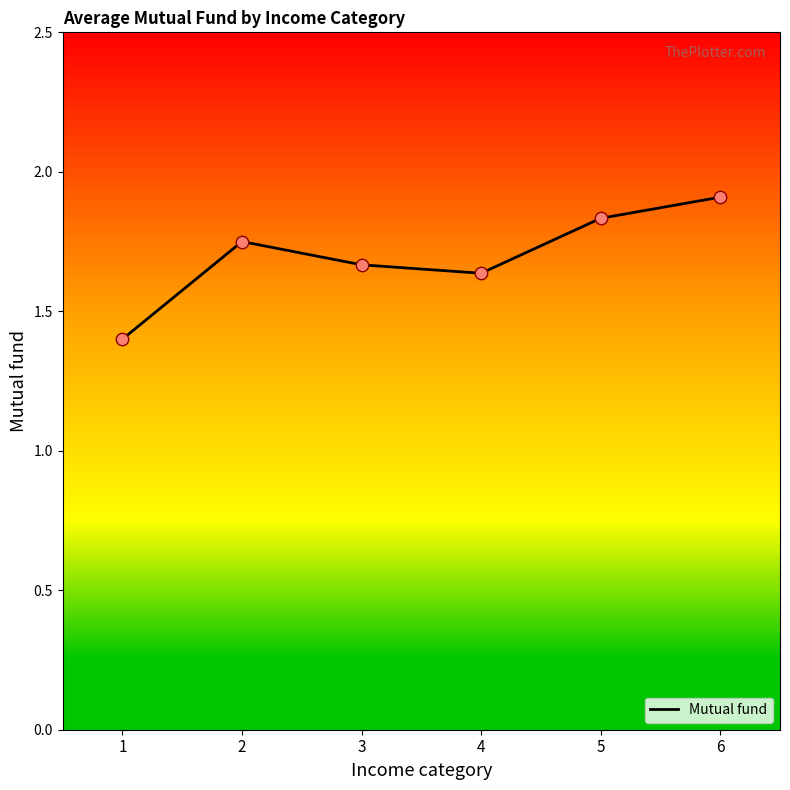

What is the ratio of the value at 2 to the value at 6?

0.9